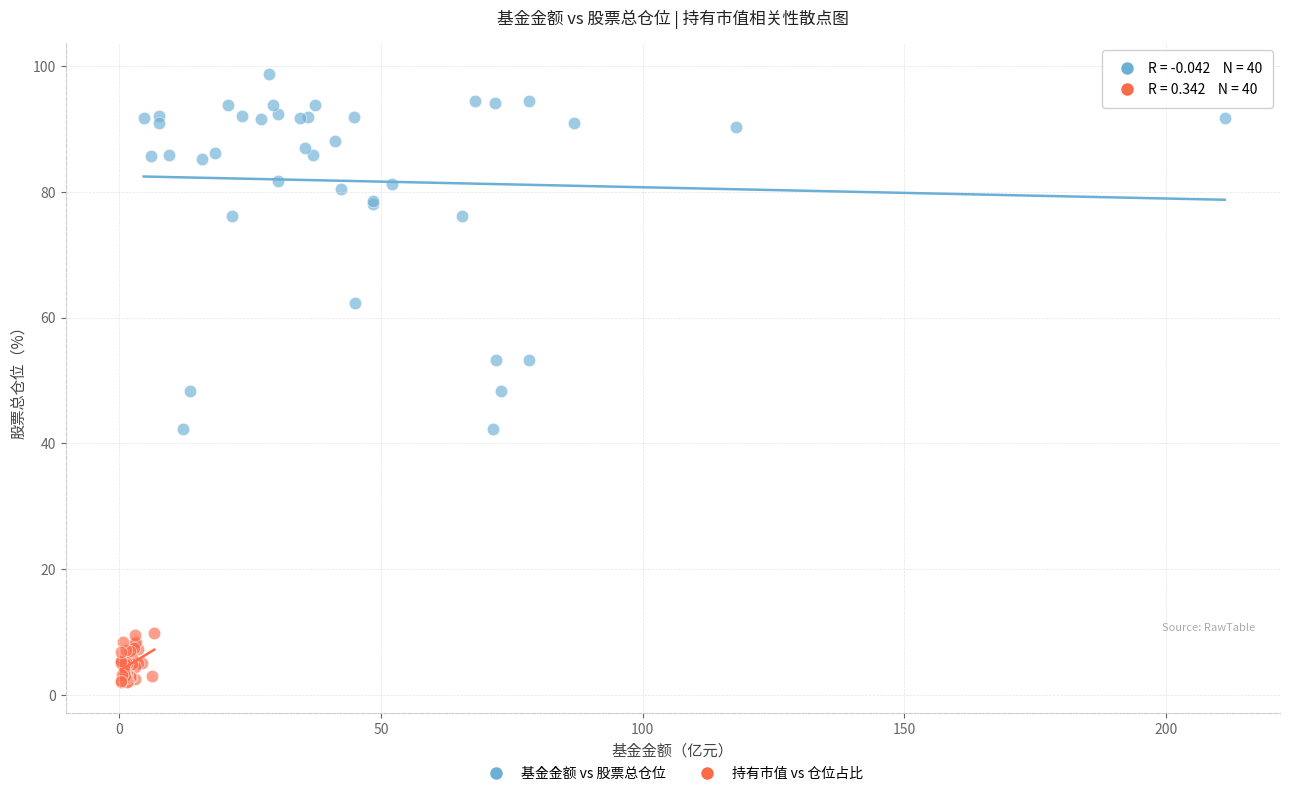

Which series reaches the maximum Y coordinate?

基金金额 vs 股票总仓位